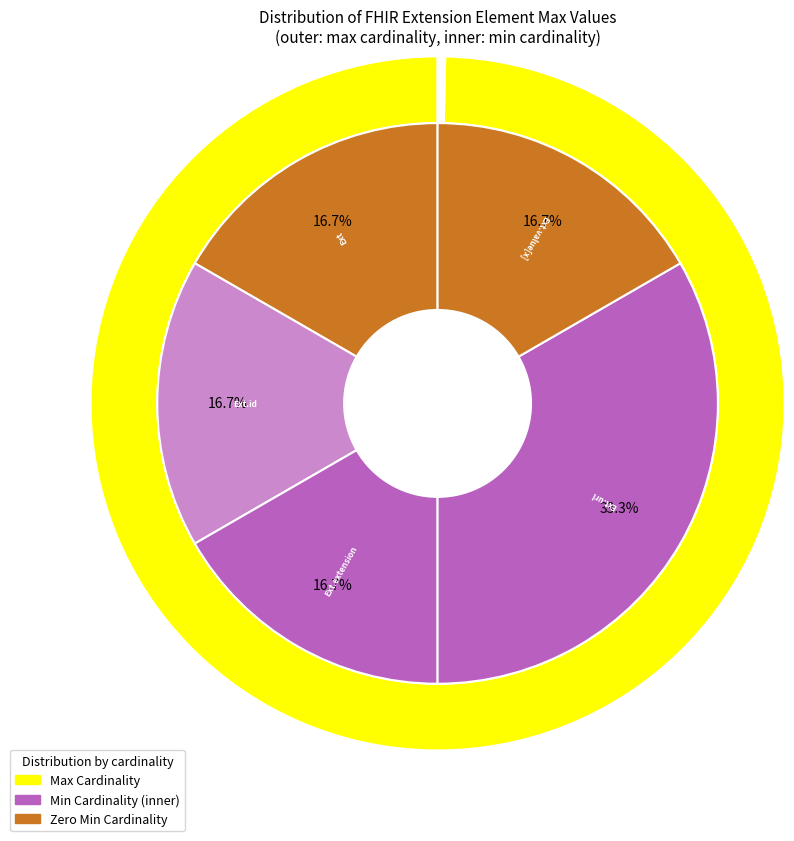

Which has a higher value, Extension.value[x] or Extension.extension?

Extension.value[x]